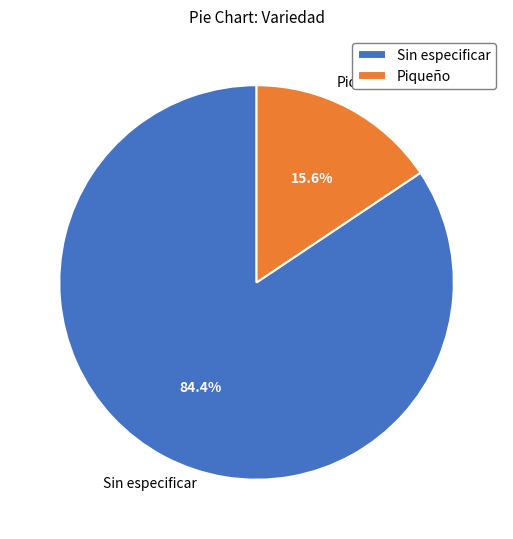

What percentage is the Piqueño slice, to the nearest percent?

16%